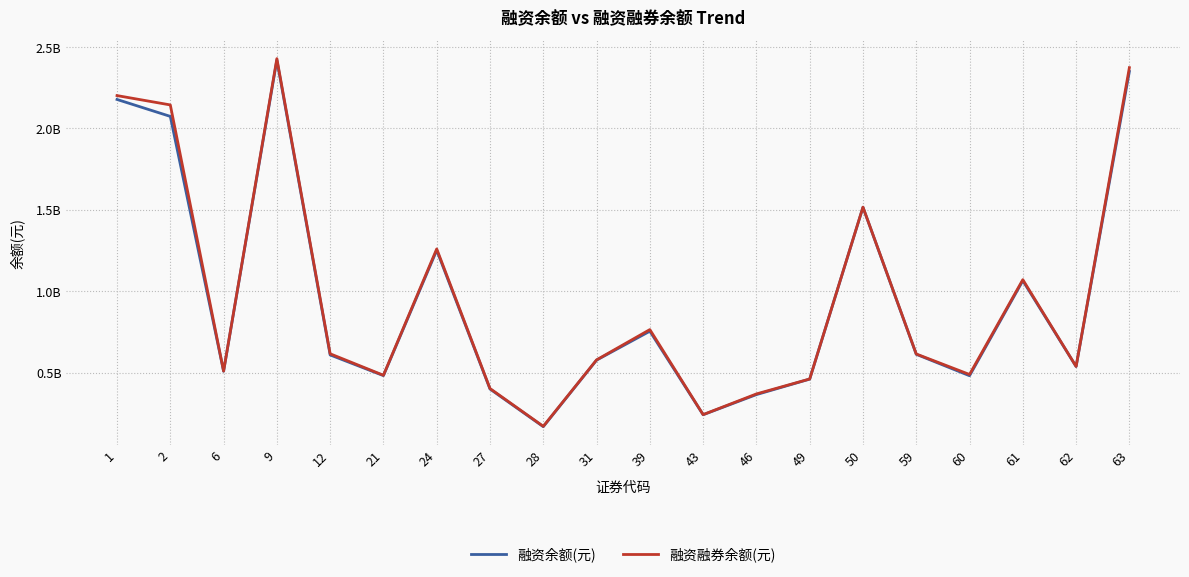

True or false: 融资余额(元) has more than 0 interior local peaks.

True